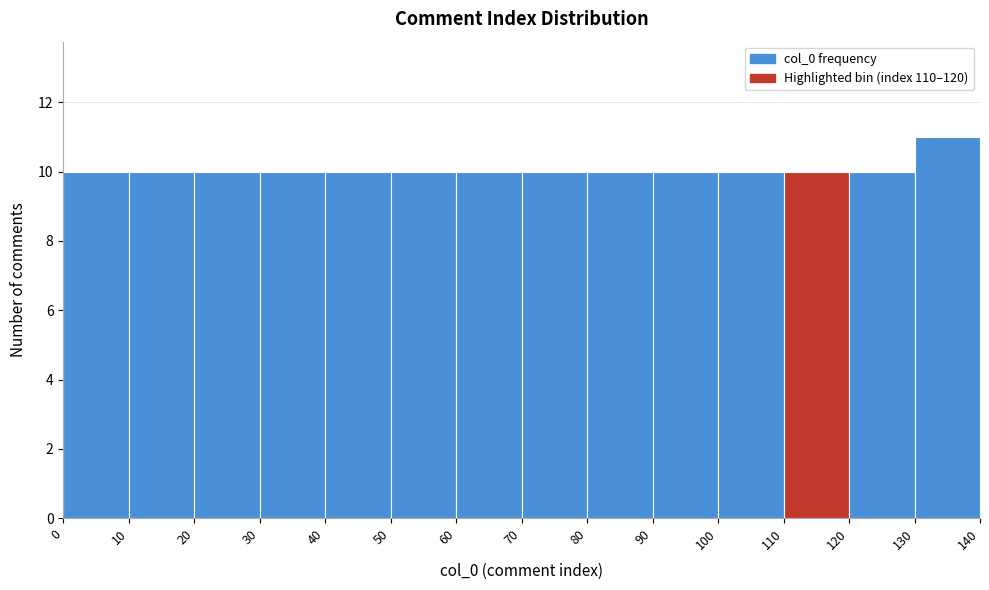

Reading left to right, list every bar in this chart as the range it spans on the x-axis followed by its height. The values are not printed on the chart, so give them approximately, as read against the axis.

0 to 10: 10
10 to 20: 10
20 to 30: 10
30 to 40: 10
40 to 50: 10
50 to 60: 10
60 to 70: 10
70 to 80: 10
80 to 90: 10
90 to 100: 10
100 to 110: 10
110 to 120: 10
120 to 130: 10
130 to 140: 11